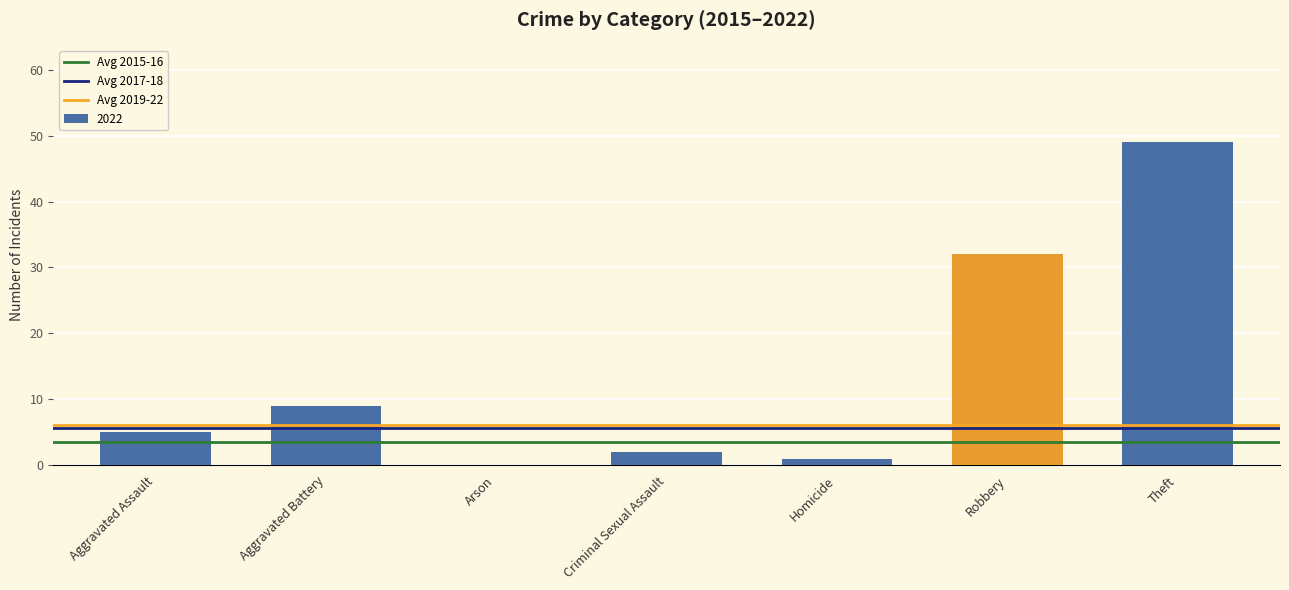

Which label corresponds to the largest value in the chart?

Theft